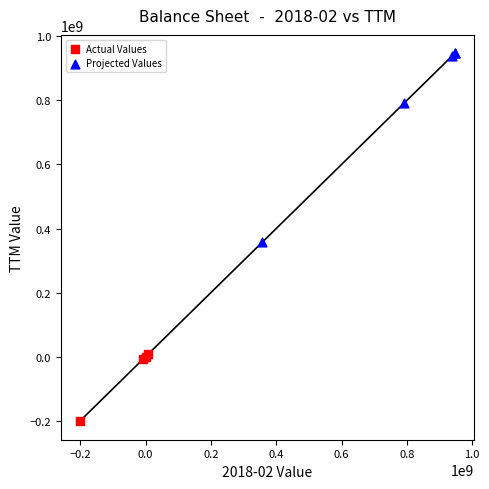

Which series has the largest Y range (max minus min)?

Projected Values